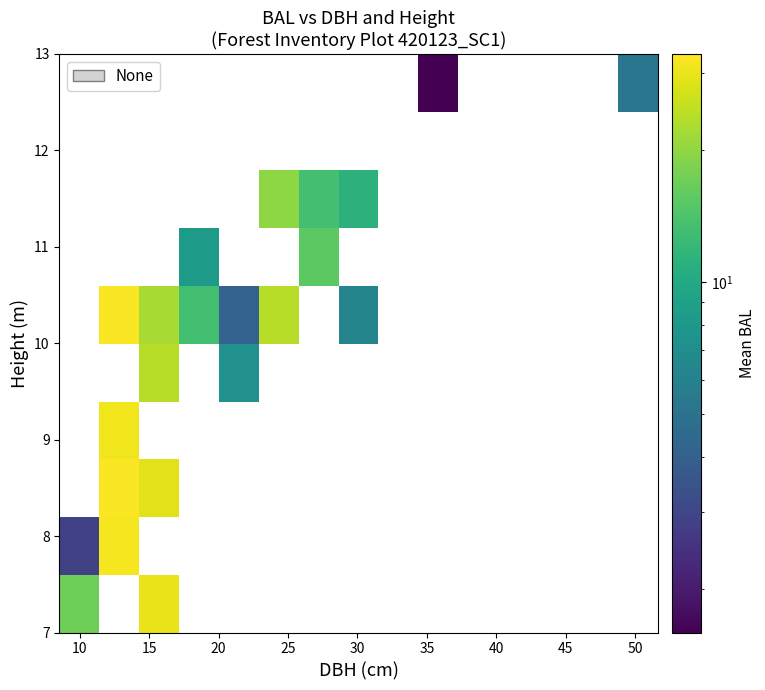

Count the number of categories in the chart.

15